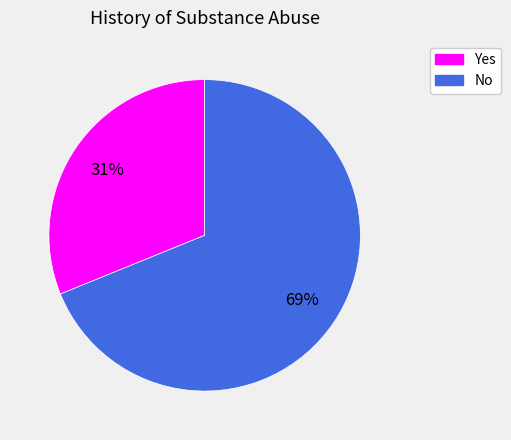

Is Yes the majority of the pie?

No